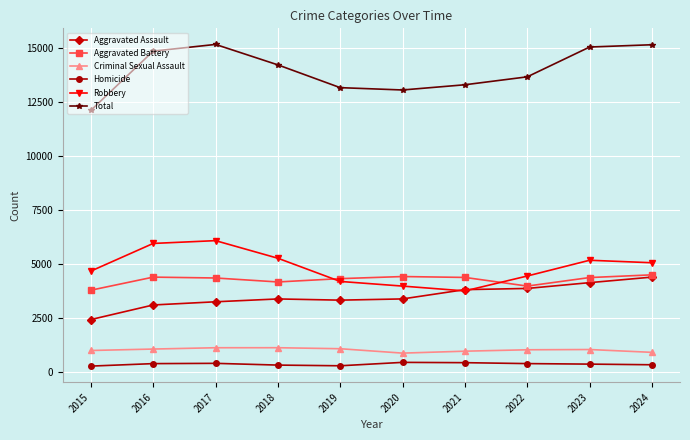

Which series has the widest spread of values?

Total